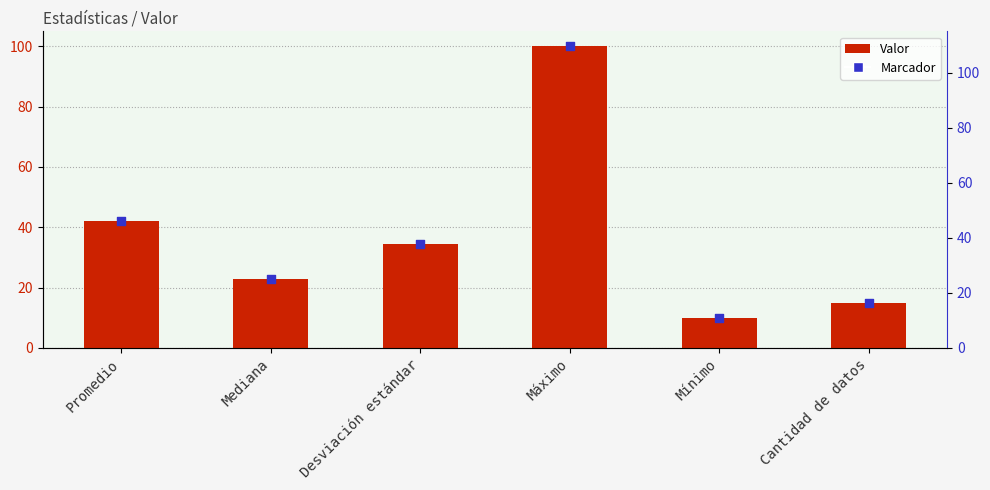

What is the change in value from Mínimo to Cantidad de datos?

+5.0